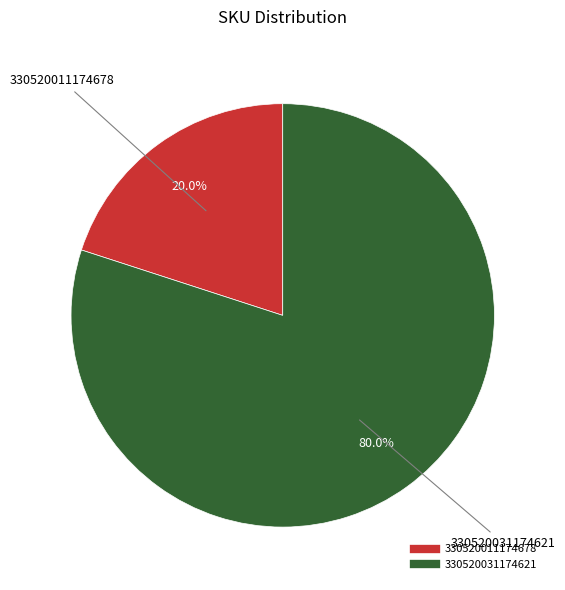

What is the largest slice in the pie chart?

330520031174621